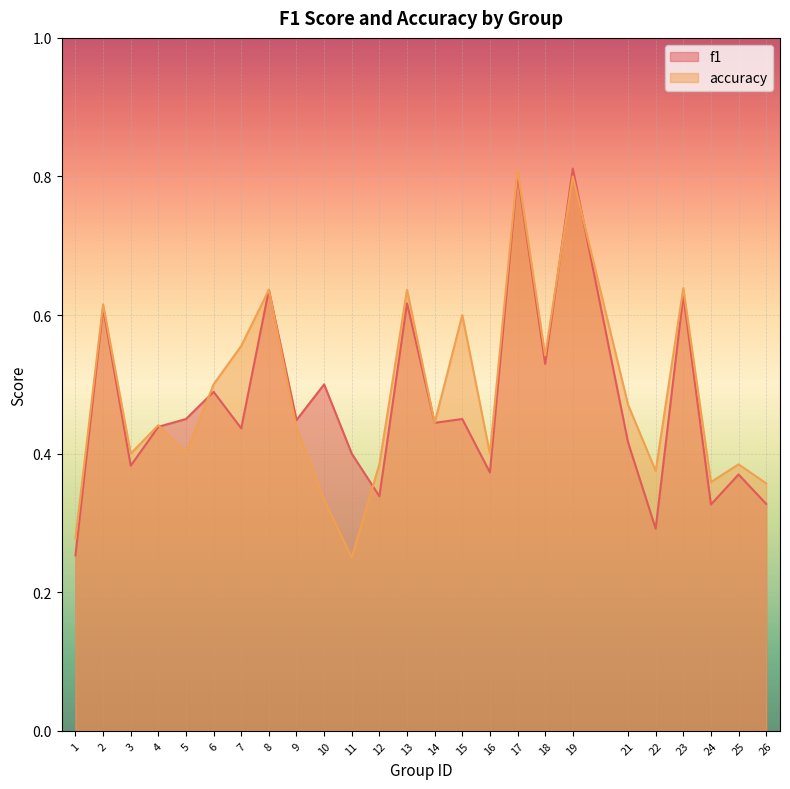

What is the value of the f1 point at the 21st from the left?

0.3